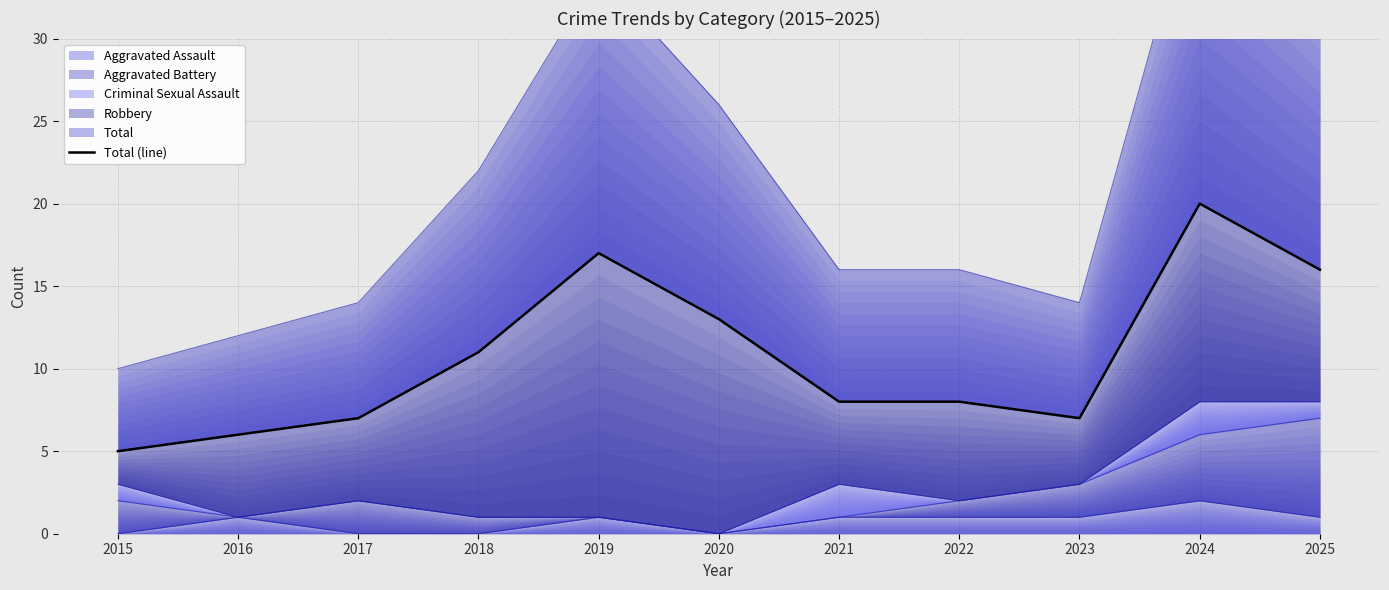

What is the average value?

11